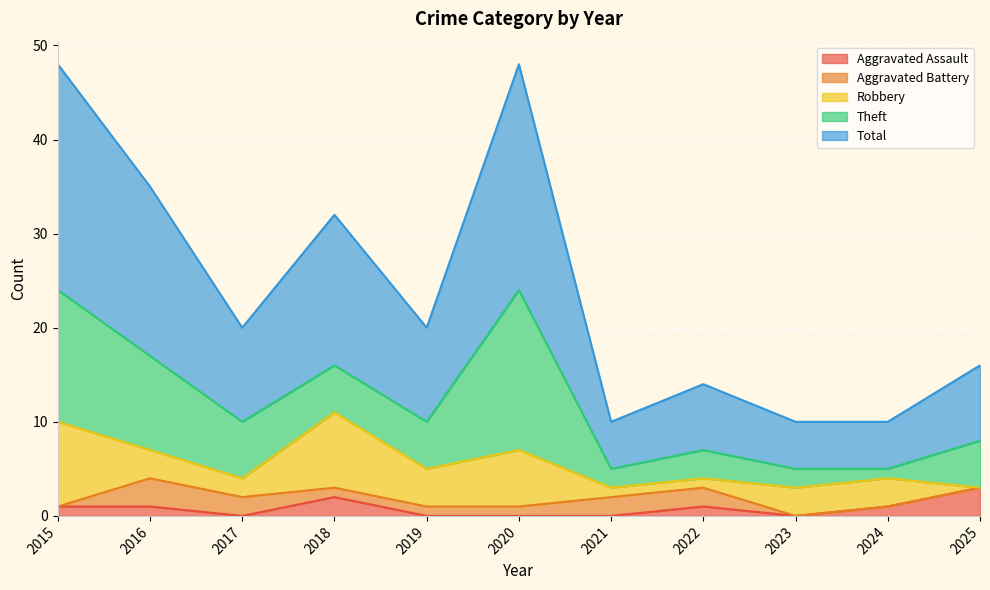

The Total series shows 5 at 2021. True or false?

True